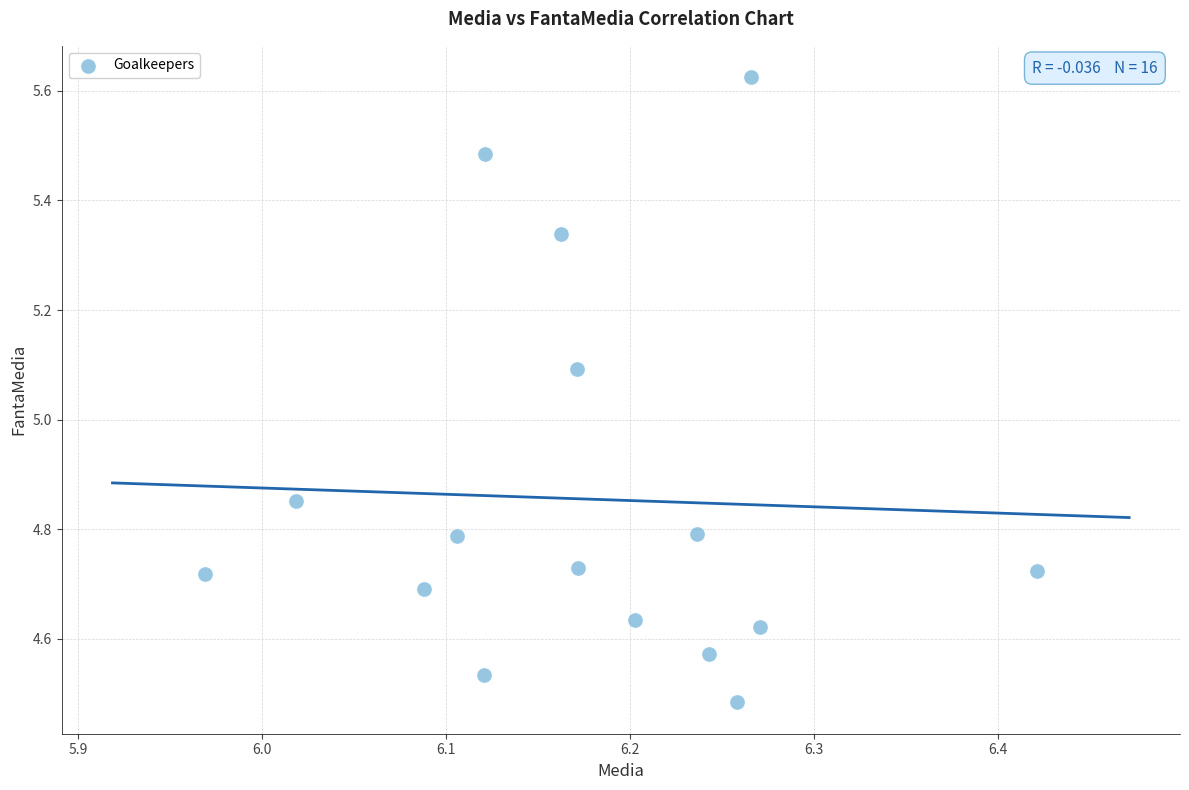

What is the range of X values (max minus min)?

0.5